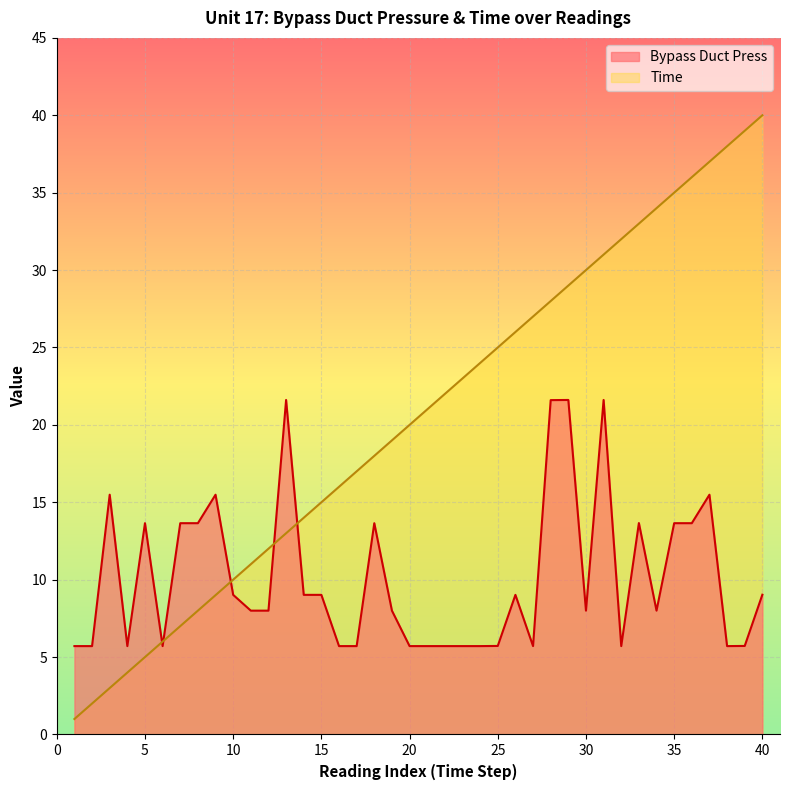

How many times do Time and Bypass Duct Press cross each other?

5